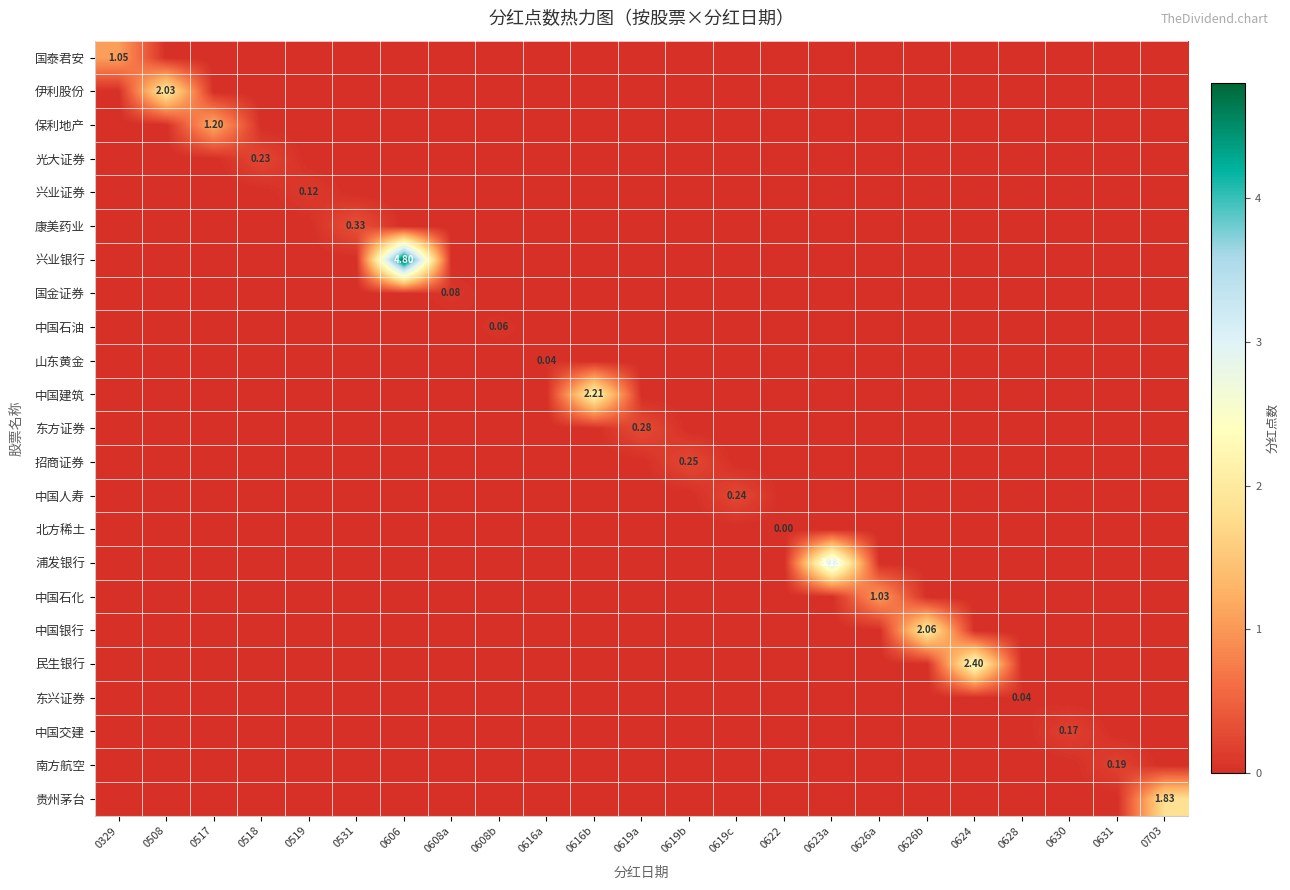

What is the maximum value shown in the chart?

4.8